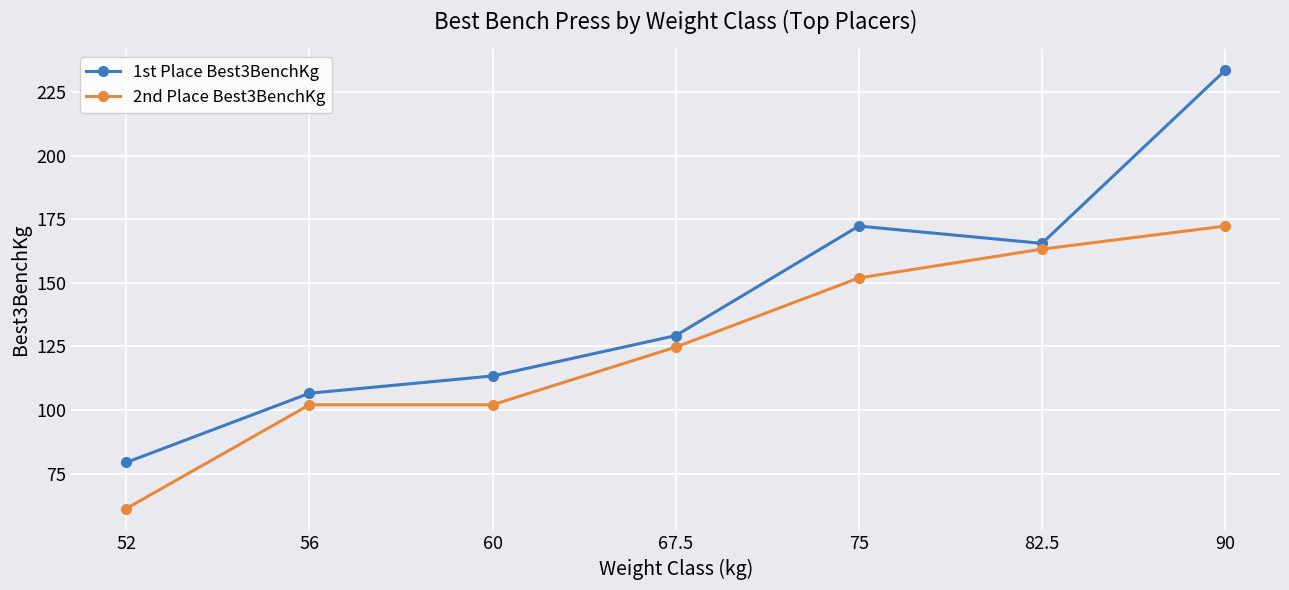

Is this an area chart (filled region under the line)?

No